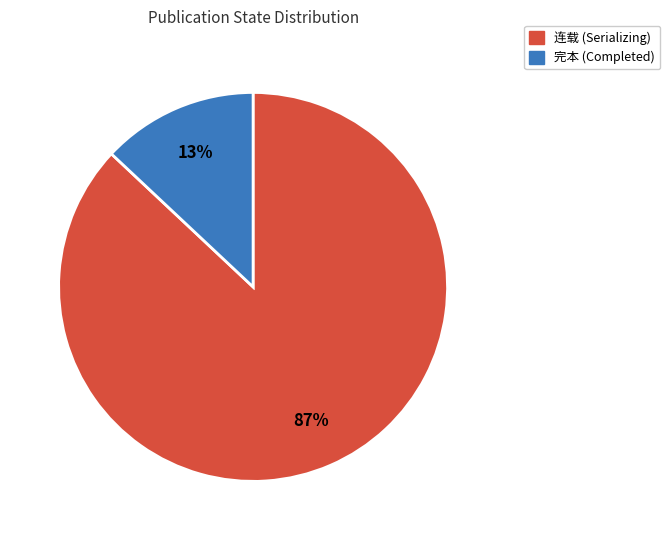

Does 完本 account for over 50% of the chart?

No